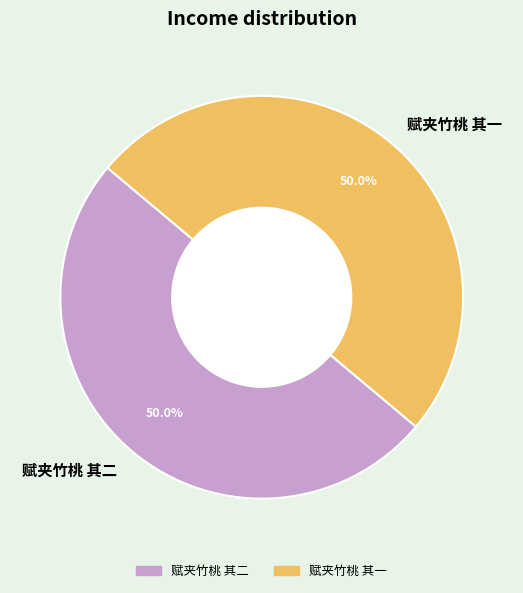

The 赋夹竹桃 其二 slice represents 50% of the pie. True or false?

True